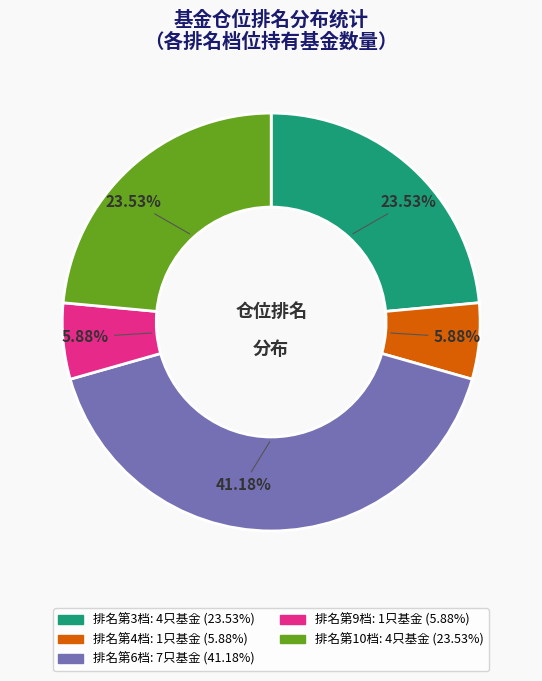

Does any single category account for the majority?

No